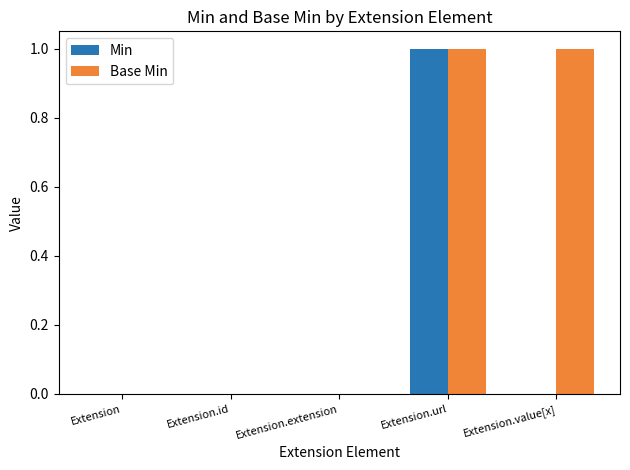

Is the value of Base Min at Extension.value[x] greater than the value of Min at Extension.extension?

Yes